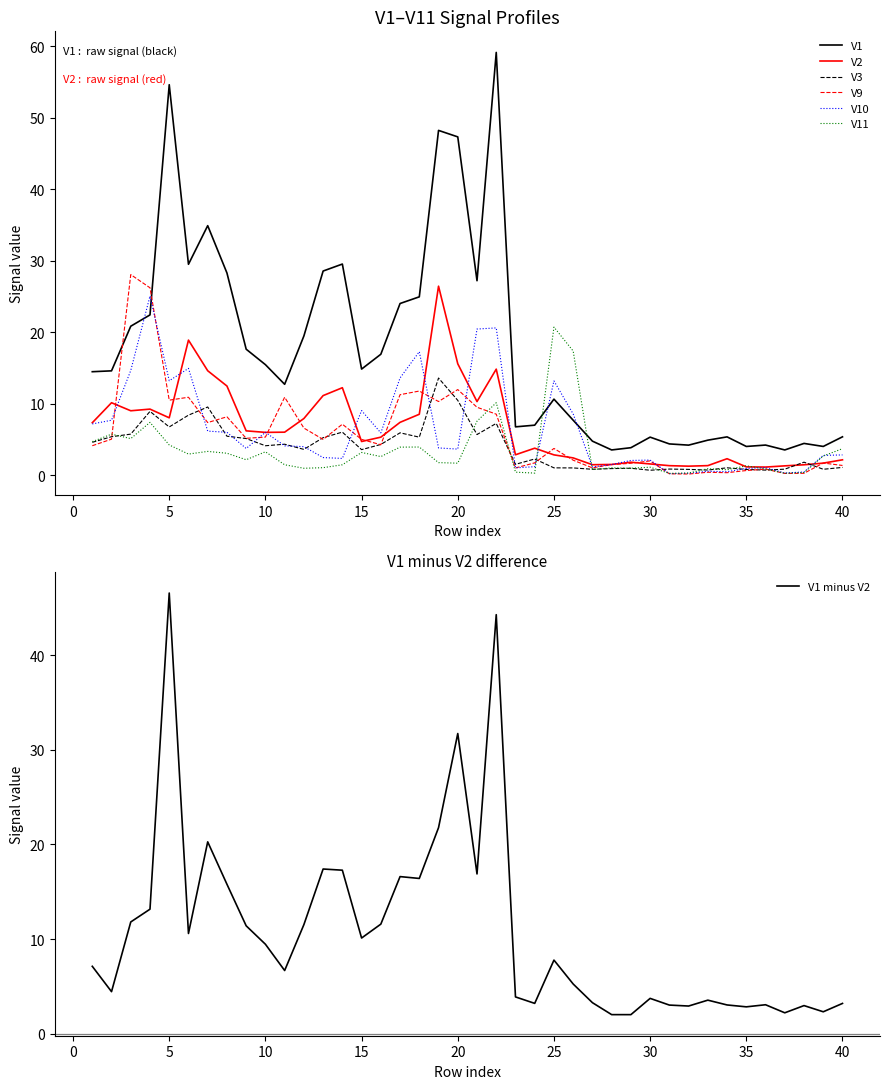

How many values in the V1 series exceed 14?

21